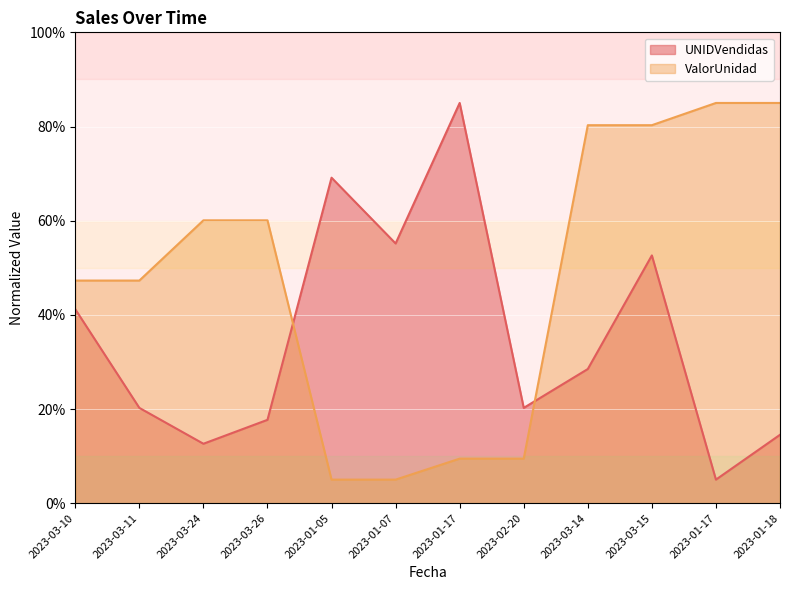

What is the total value across all series at 2023-03-14?

108.8